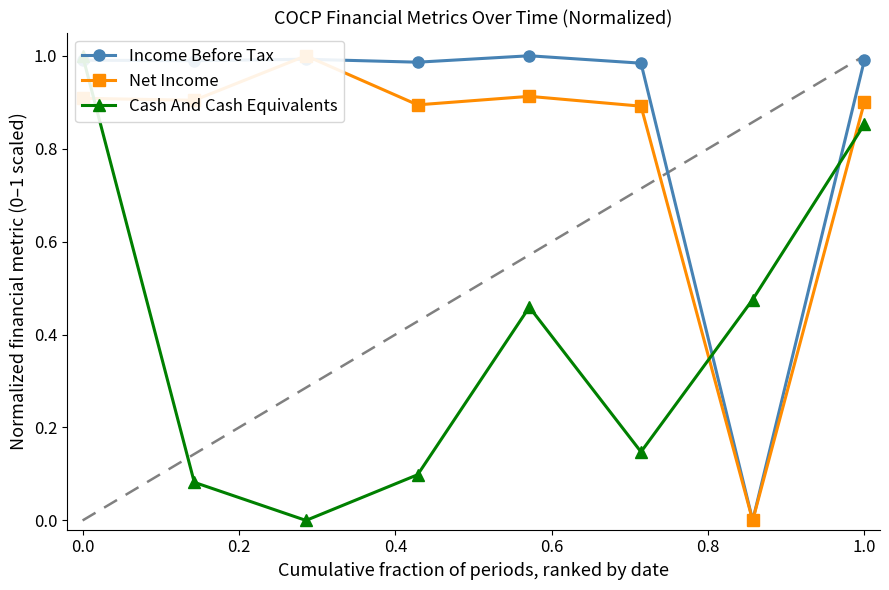

Reading left to right, transcribe all the data shown in this chart.

Income Before Tax: 1.0	1.0	1.0	1.0	1.0	1.0	0.0	1.0
Net Income: 0.9	0.9	1.0	0.9	0.9	0.9	0.0	0.9
Cash And Cash Equivalents: 1.0	0.1	0.0	0.1	0.5	0.1	0.5	0.9